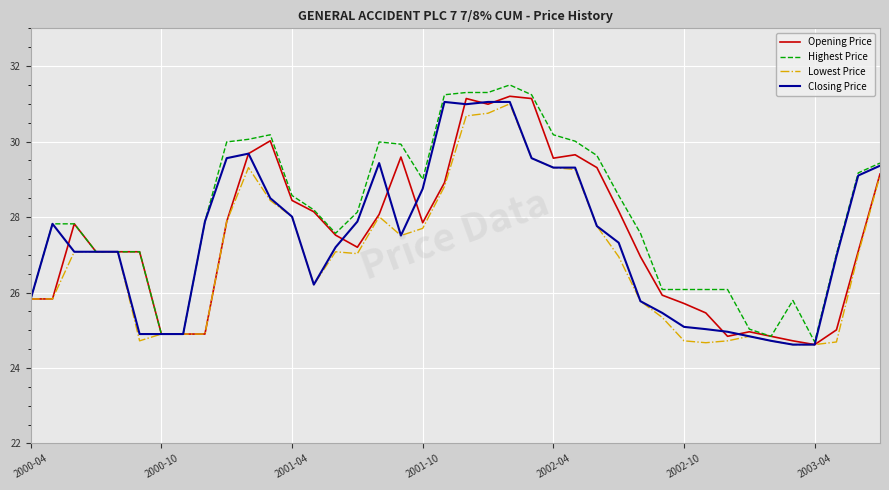

What is the smallest value displayed?

24.6